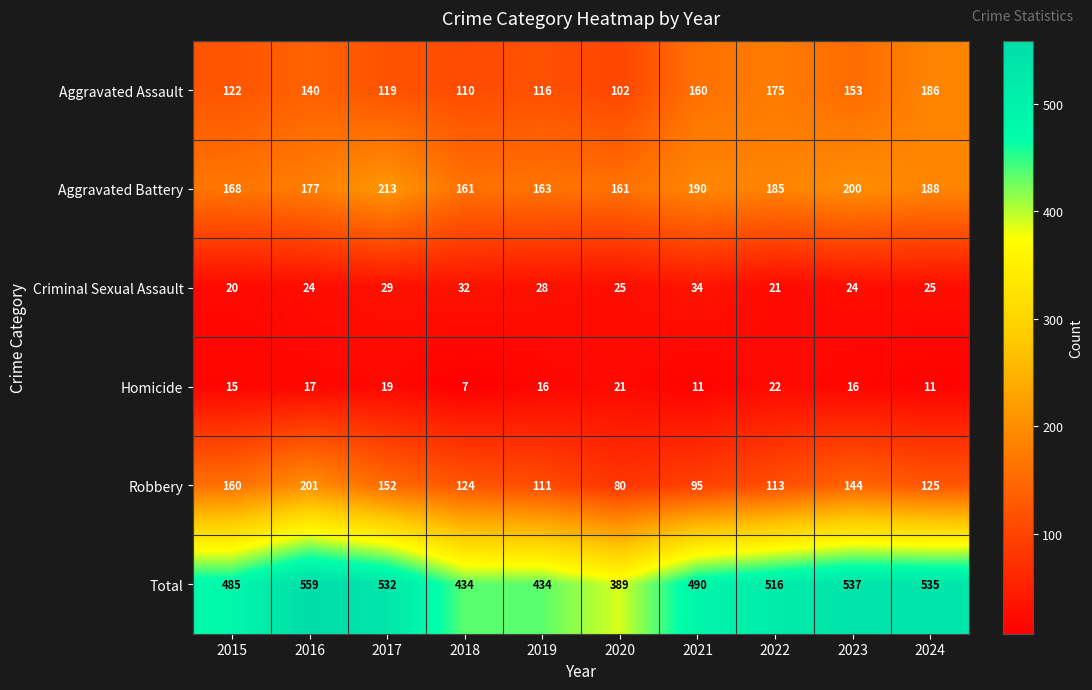

Rank the series by their maximum value, from highest to lowest.

Total, Aggravated Battery, Robbery, Aggravated Assault, Criminal Sexual Assault, Homicide